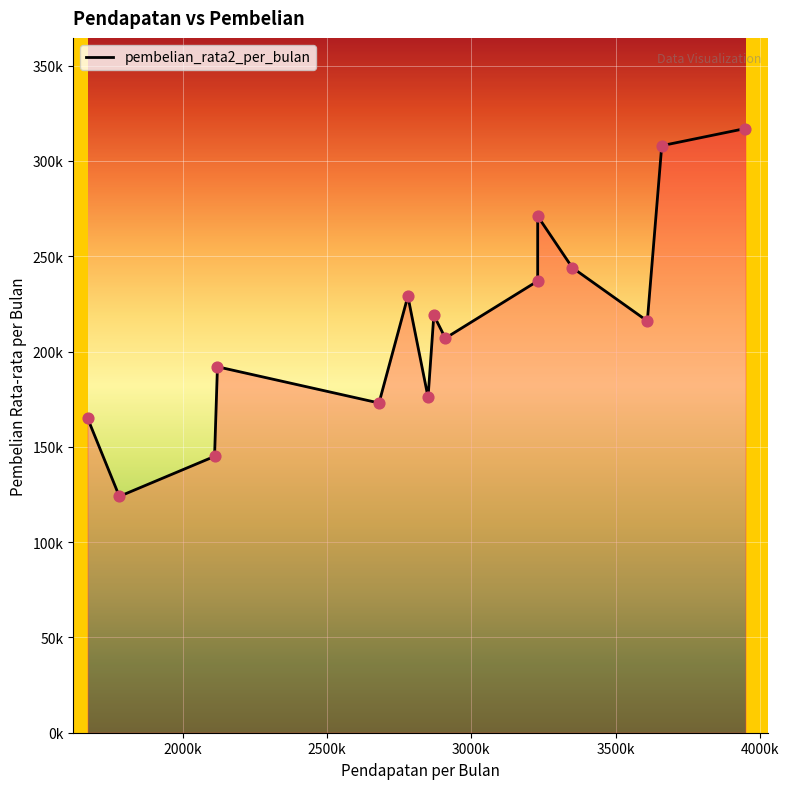

What is the ratio of the value at 3230000 to the value at 3610000?

1.3